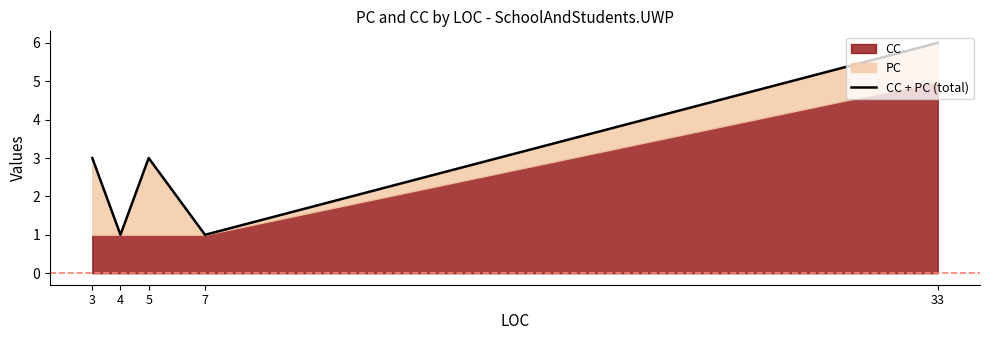

What is the difference between the second highest and minimum values?

2